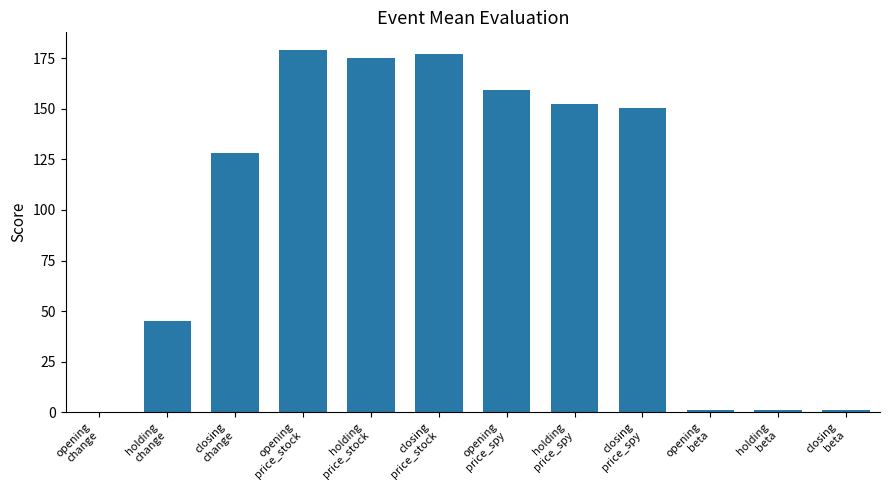

What is the sum of all values?

1170.8